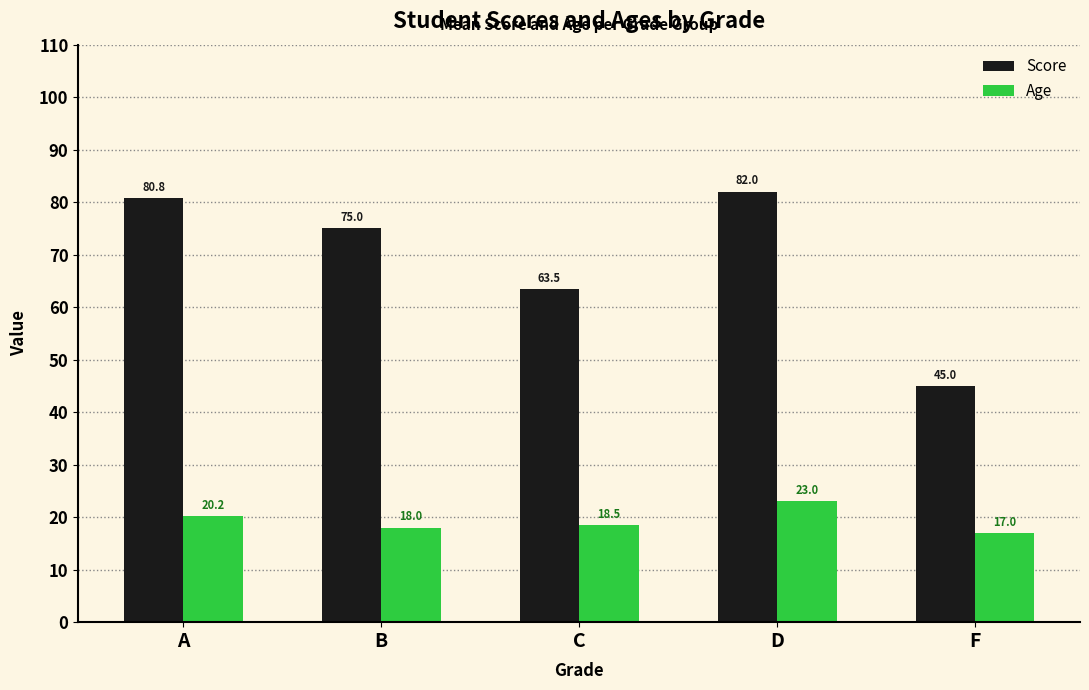

Which series has the largest range (max minus min)?

Score